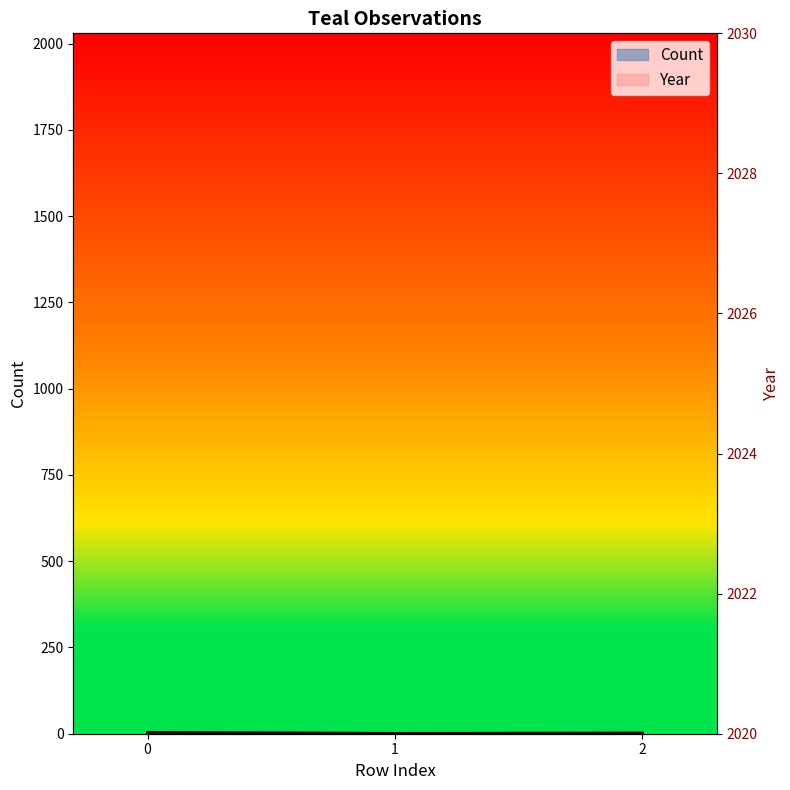

Where is Count nearest to the value 2?

2